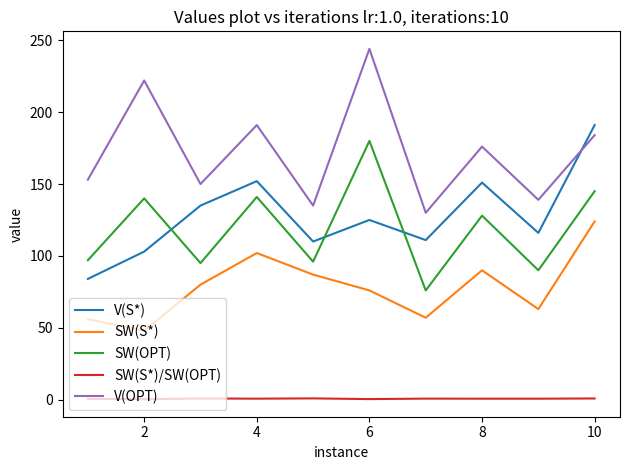

Which series has the largest total across all categories?

V(OPT)